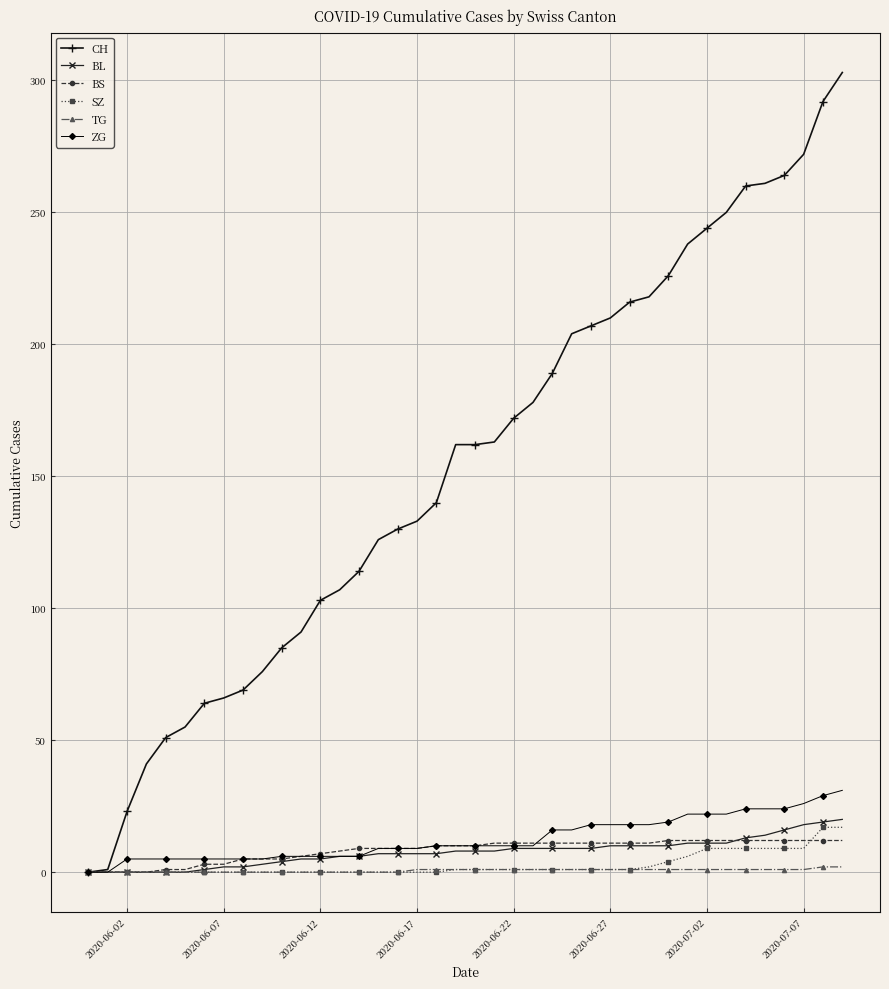

Which series has the largest range (max minus min)?

CH